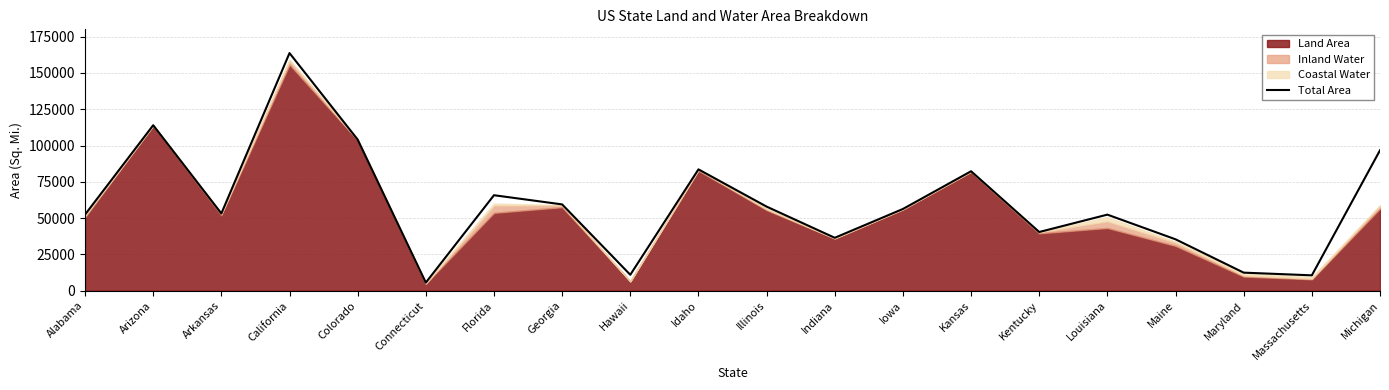

Reading right to left, what are all the values shown in this chart?

Michigan=96714	Massachusetts=10554	Maryland=12406	Maine=35380	Louisiana=52378	Kentucky=40408	Kansas=82278	Iowa=56273	Indiana=36420	Illinois=57914	Idaho=83569	Hawaii=10932	Georgia=59425	Florida=65758	Connecticut=5543	Colorado=104094	California=163695	Arkansas=53179	Arizona=113990	Alabama=52420